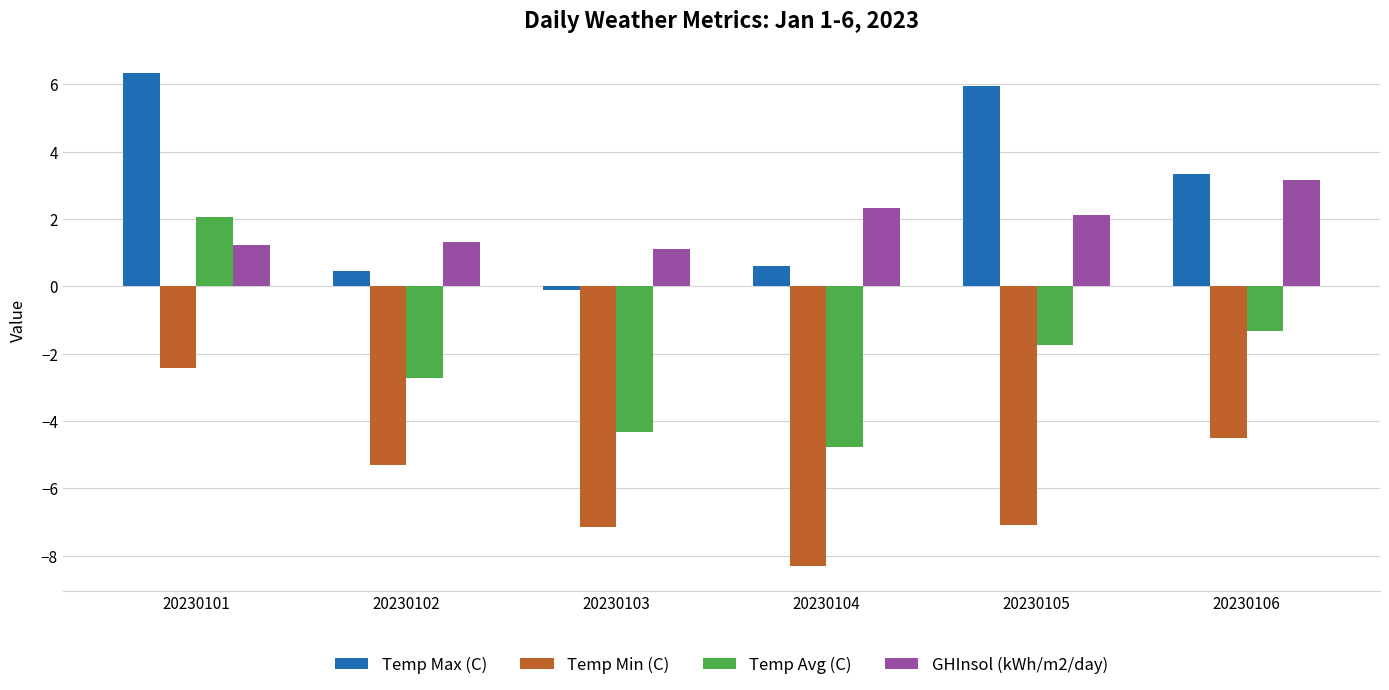

What is the total value across all series at 20230103?

-10.5